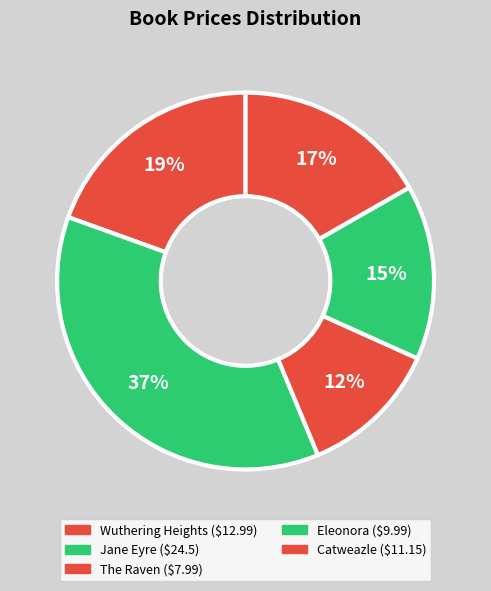

What is the ratio of the value at The Raven to the value at Wuthering Heights?

0.6